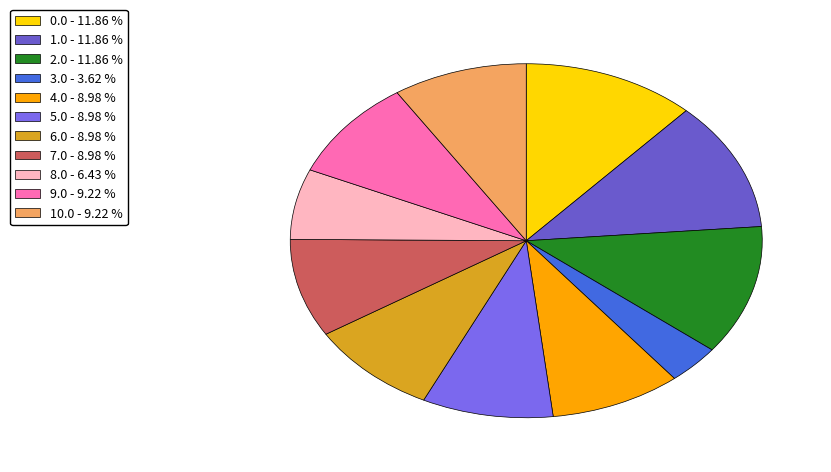

What is the total percentage of 3.0 and 4.0?

12.6%